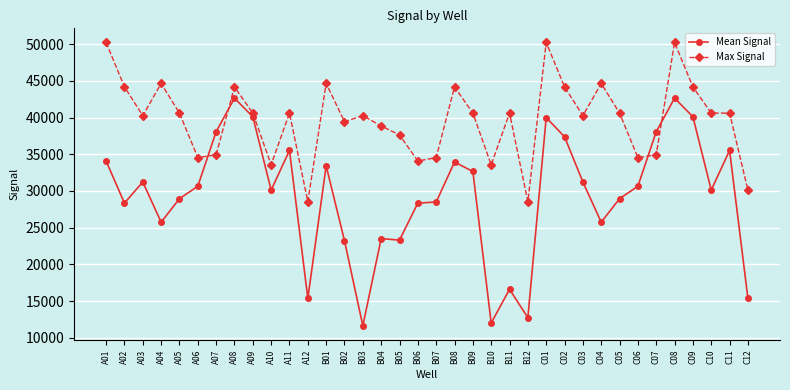

What is the spread (max minus min) of values at C07?

3132.6